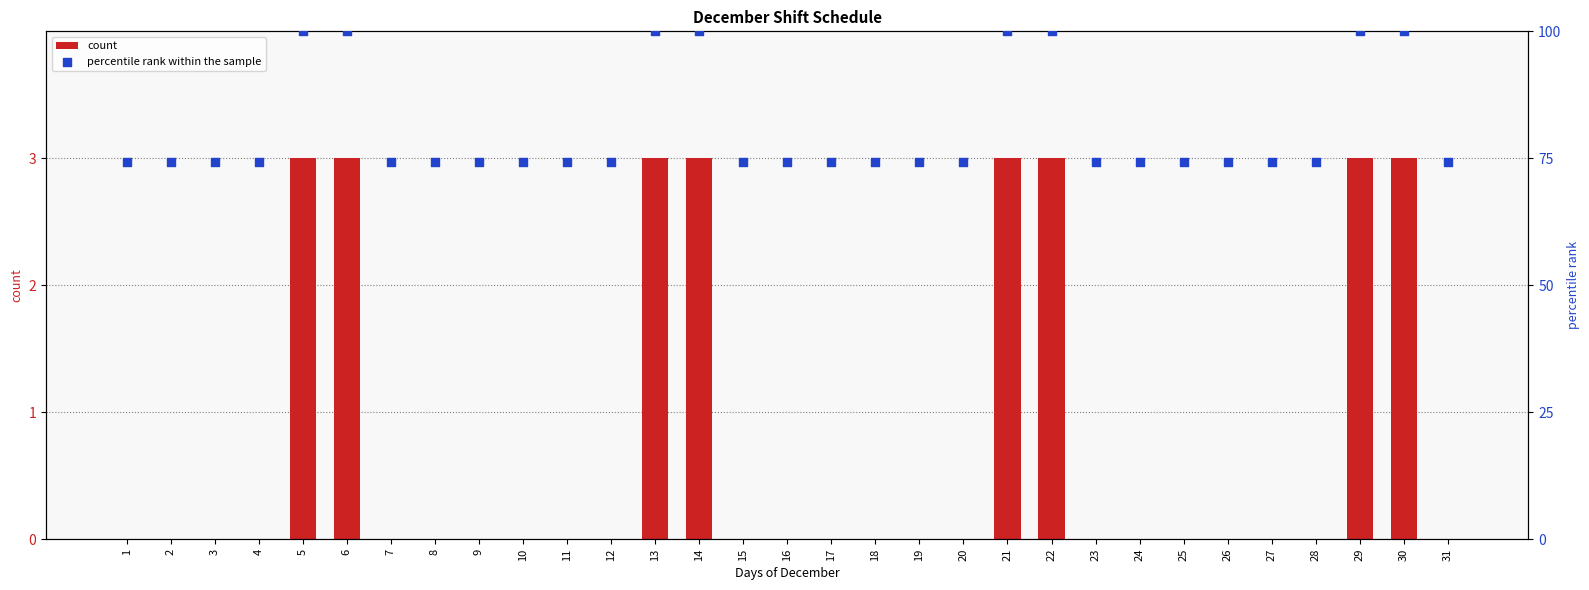

Which series contains the lowest Y value?

count